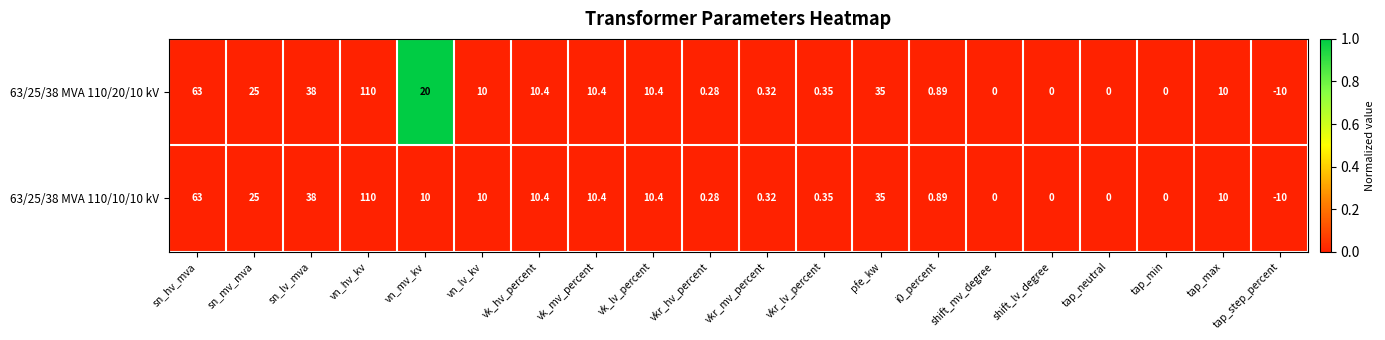

At which category is the sum across all series the highest?

vn_hv_kv